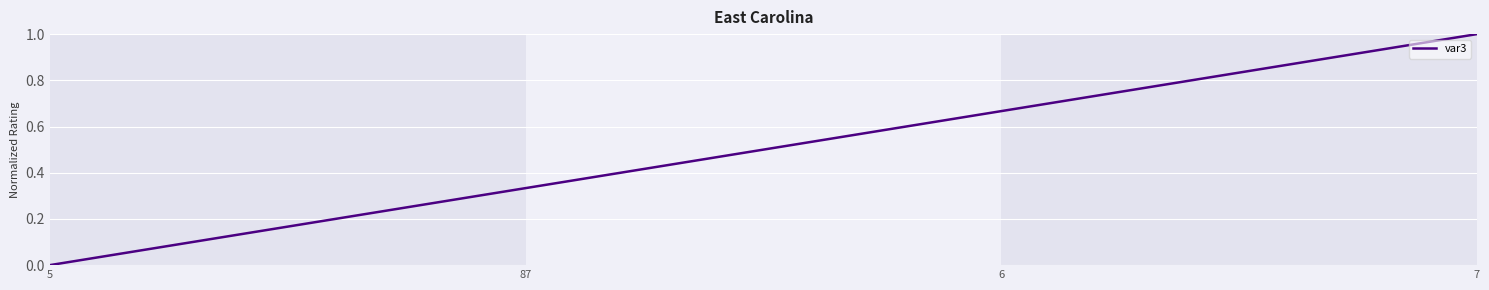

What is the sum of the values at 7 and 6?

1.7